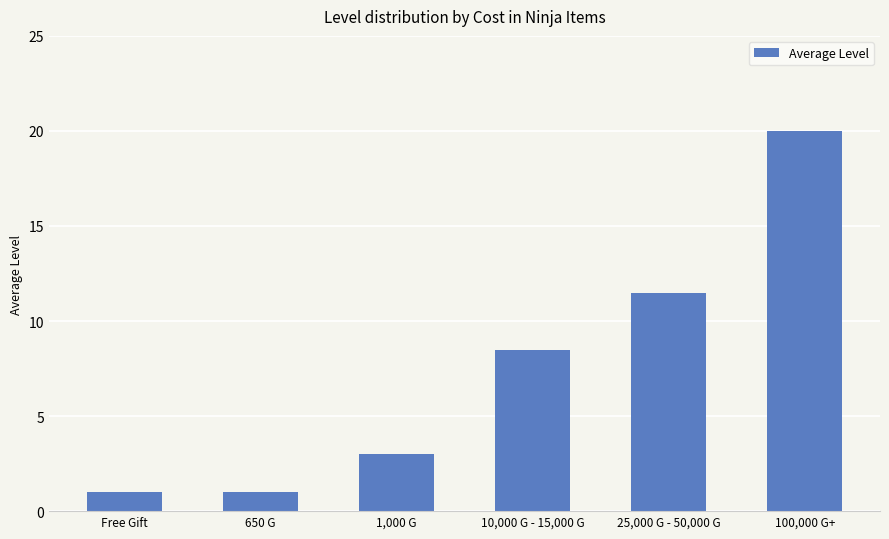

At which category does the chart reach its peak across all series?

100,000 G+